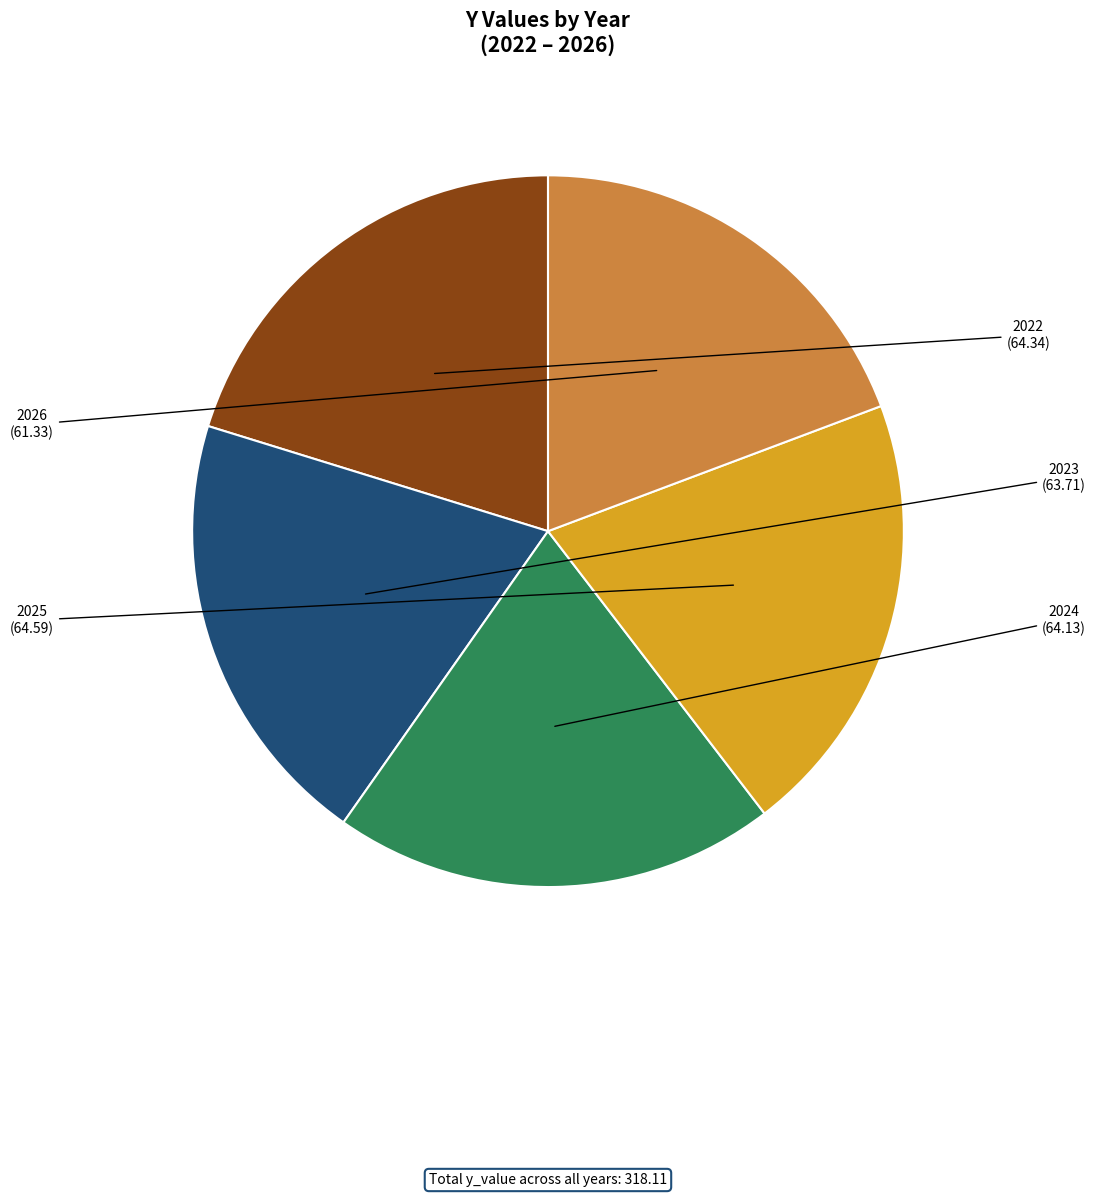

How many slices are in this pie chart?

5